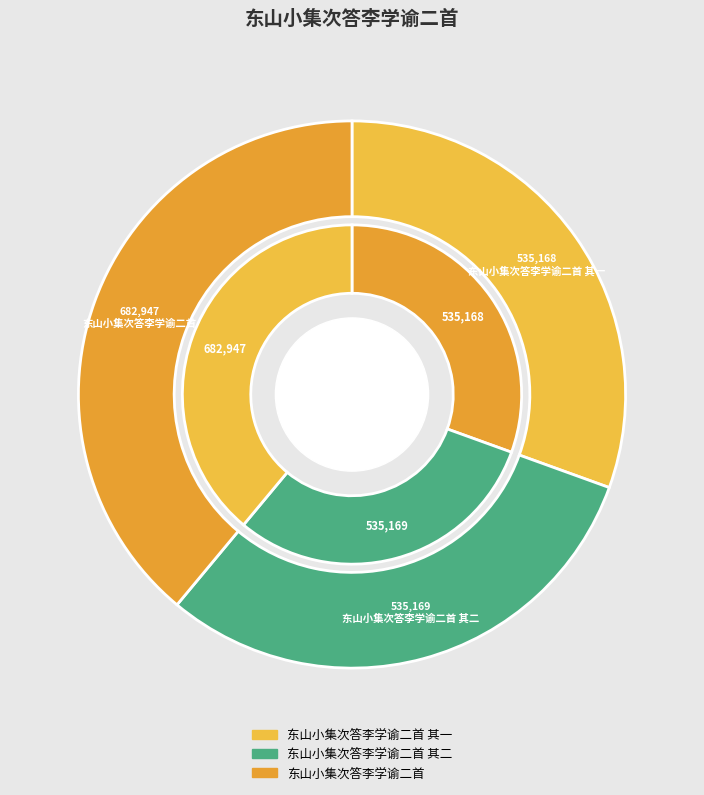

What percentage is the 东山小集次答李学谕二首 slice, to the nearest percent?

39%